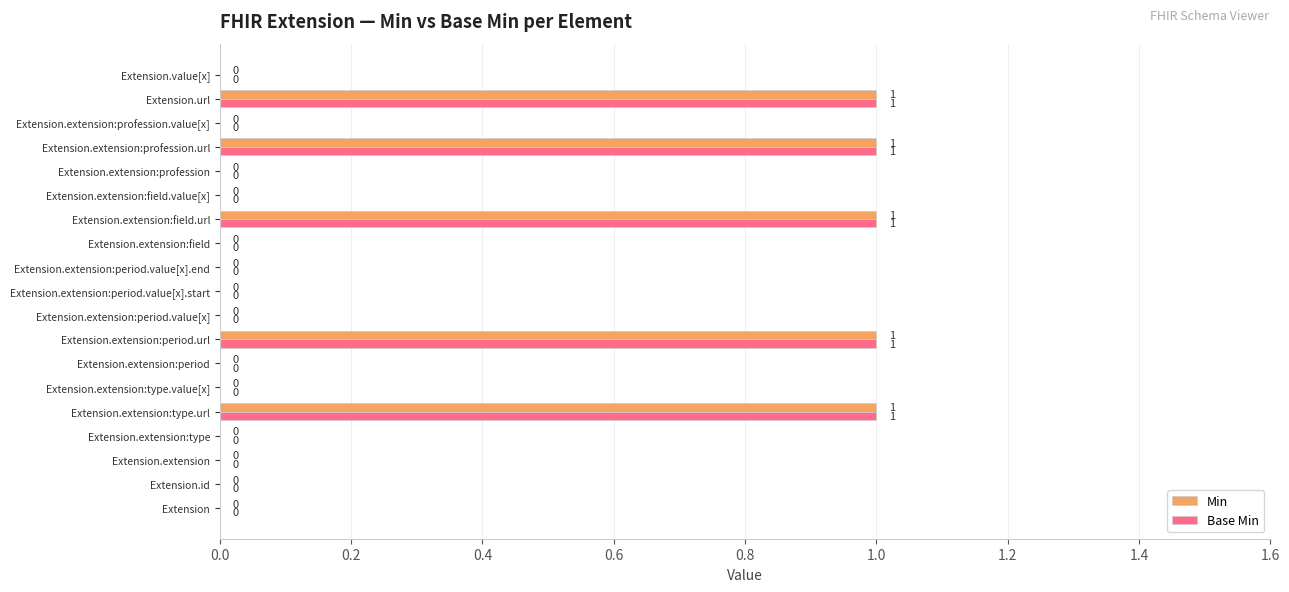

How many data points in Base Min are above 0?

5